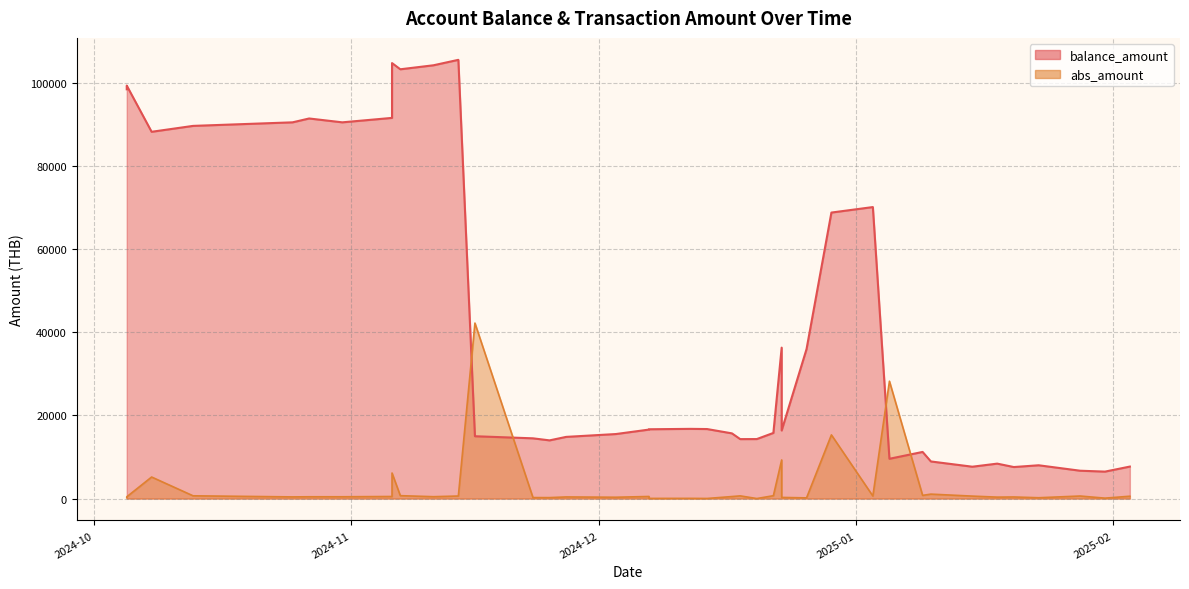

Reading left to right, extract all data points from this chart.

balance_amount: 98440.3	99333.1	88220.0	89640.9	90495.9	91422.5	90495.9	91563.3	104747.6	103256.6	104220.4	105530.9	14992.8	14489.1	13997.3	14834.8	15519.1	16593.5	16669.3	16766.4	16721.3	15682.8	14298.9	14311.5	15786.0	36302.8	16375.9	35949.3	68793.0	70114.6	9569.3	11216.1	8926.4	7663.1	8403.6	7582.1	8008.1	6699.7	6483.3	7692.7
abs_amount: 205.6	416.3	5181.4	662.5	398.6	432.0	432.0	497.6	6147.0	695.1	449.3	611.0	42212.4	234.9	229.3	390.5	319.0	501.0	35.3	45.3	21.0	484.2	645.2	5.9	687.5	9290.7	275.0	164.8	15313.0	616.1	28228.6	767.8	1067.5	589.0	345.3	383.0	198.6	610.0	100.9	563.9